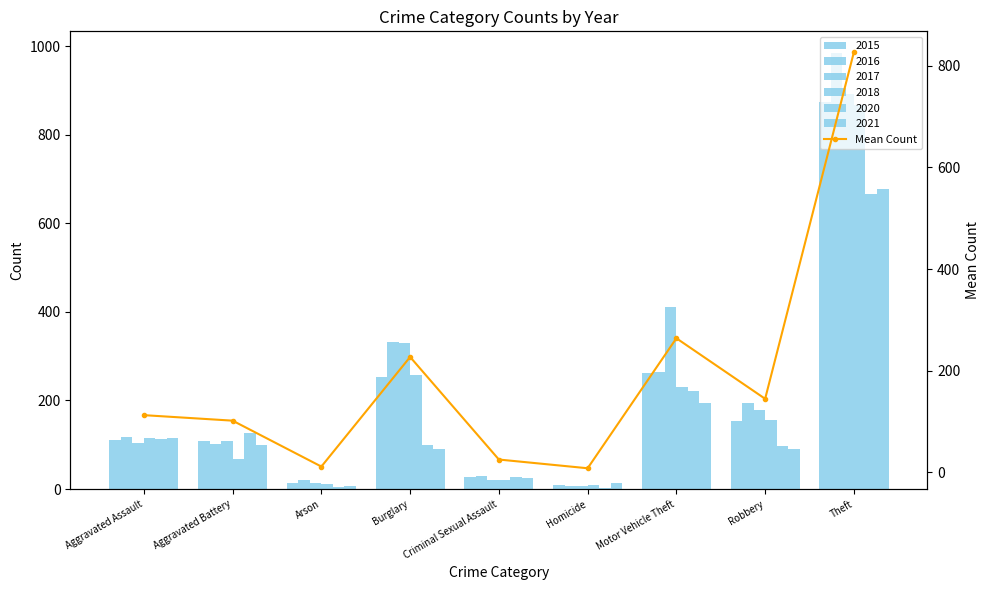

Reading left to right, transcribe all the data shown in this chart.

112.7	101.8	11.5	227.2	25.3	8.2	264.0	144.8	827.0